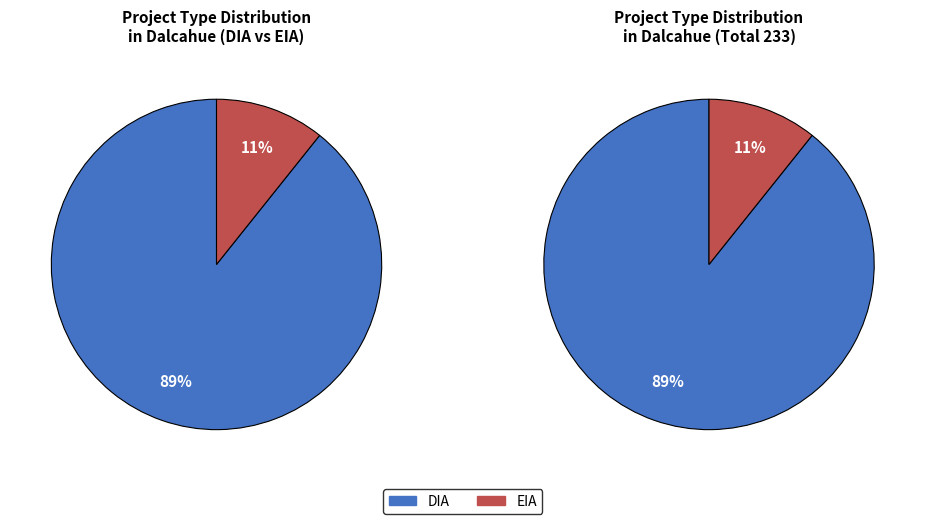

What percentage is NOT represented by EIA?

89.3%